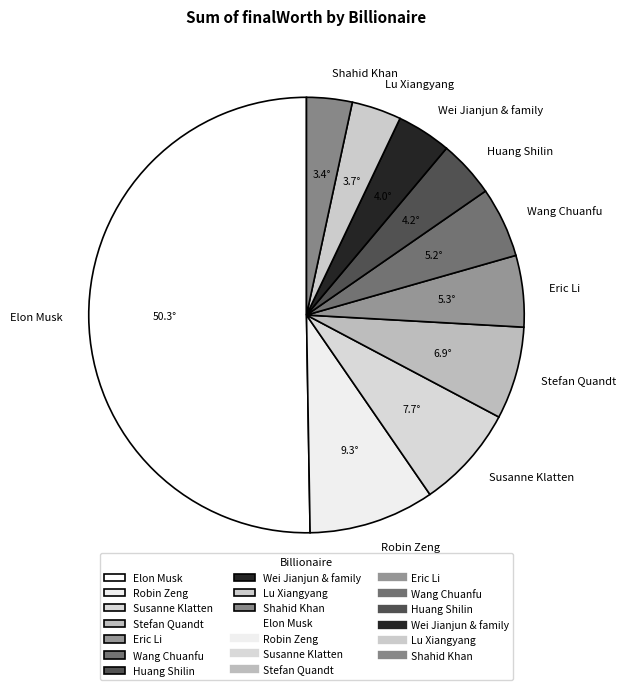

Approximately how many times larger is the value at Robin Zeng compared to Wang Chuanfu?

1.8